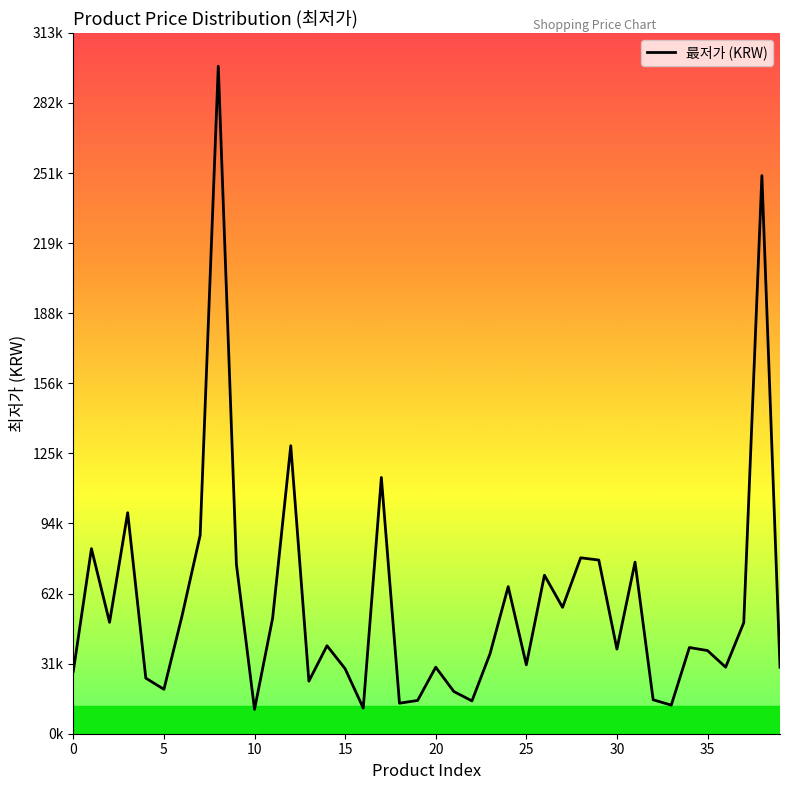

What is the value of the 34th point from the left?

12810